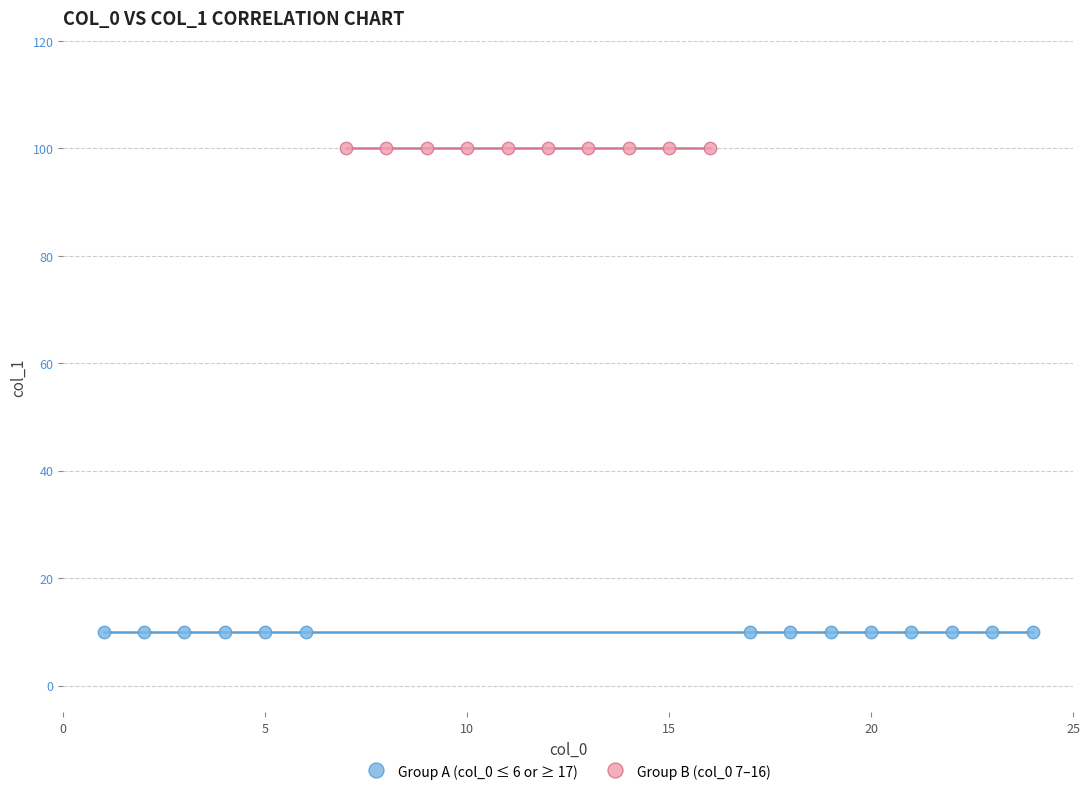

Which series contains the highest Y value?

Group B (col_0 7–16)